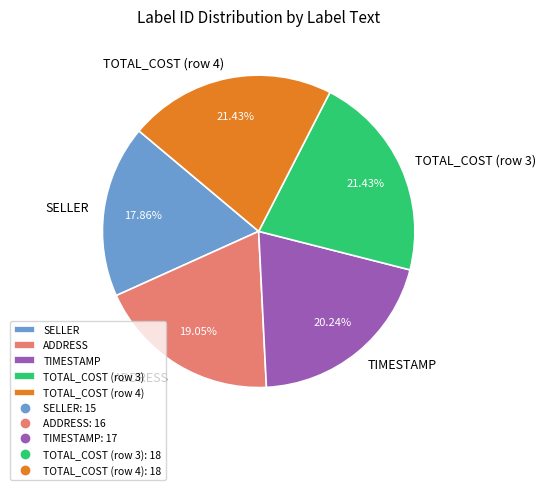

Which category has the smallest portion of the pie?

SELLER